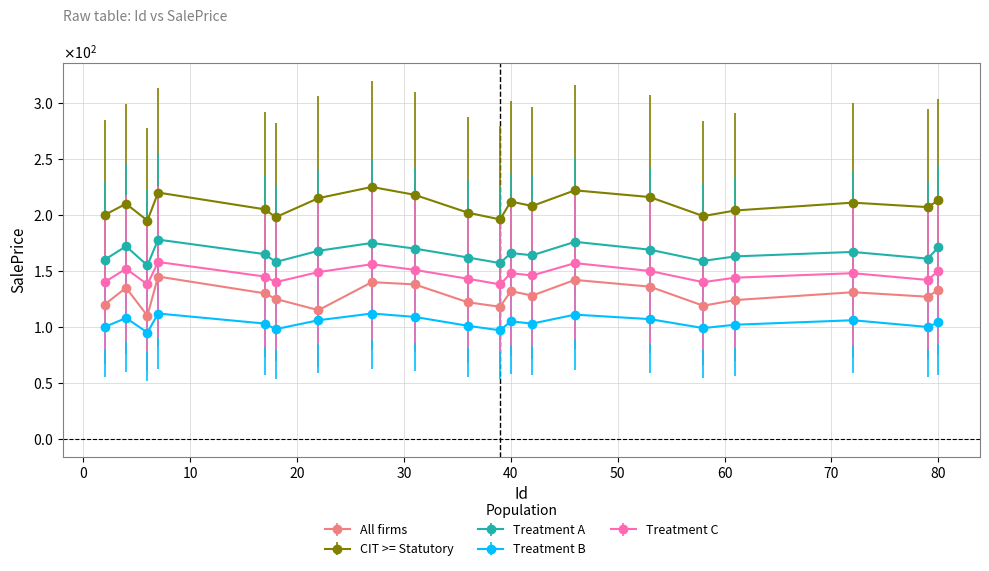

Does the chart have visible grid lines?

Yes